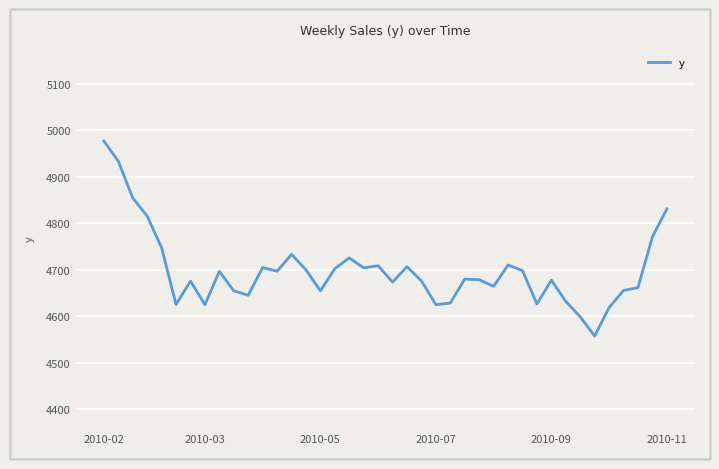

What is the greatest value displayed?

4976.5